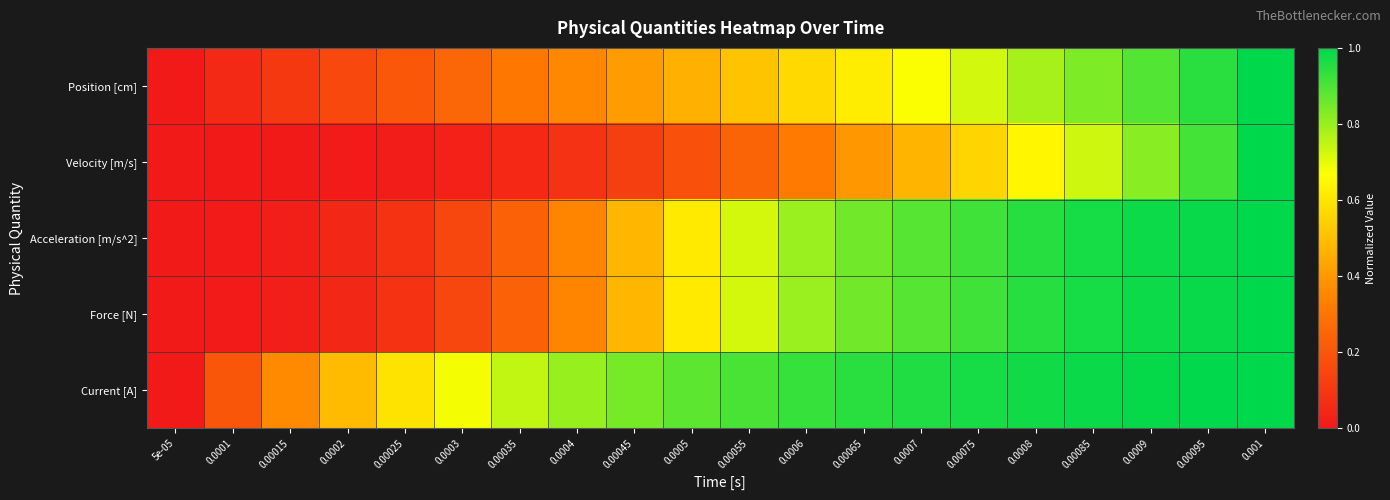

Which series has the largest total across all categories?

Current [A]